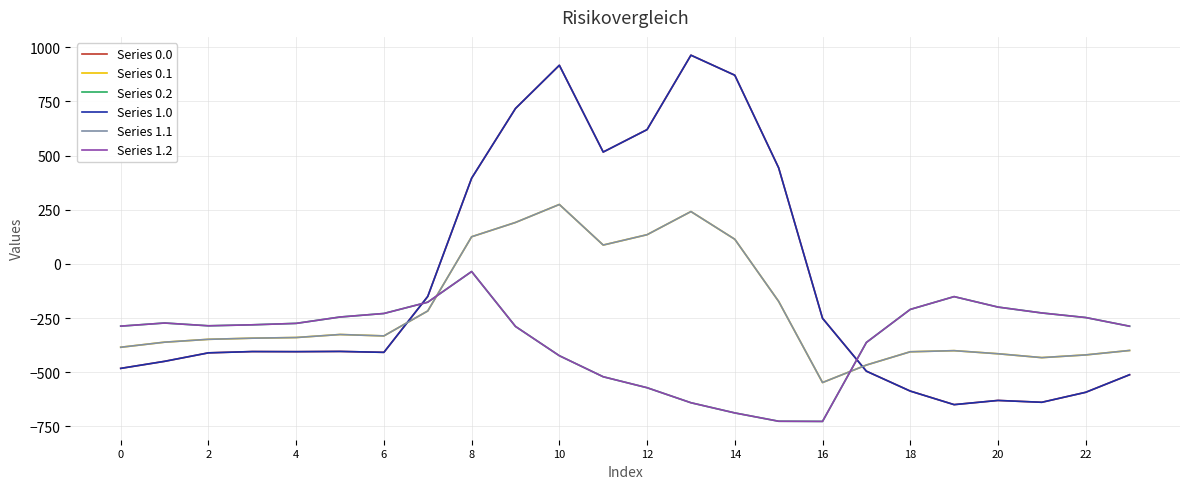

Does the chart have visible grid lines?

Yes